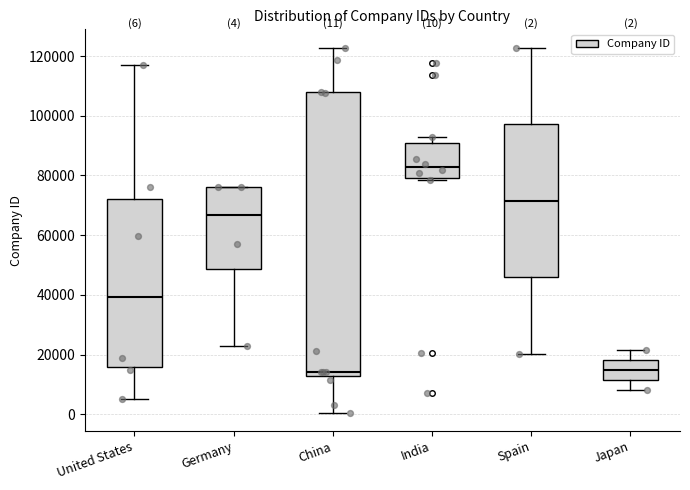

Which box is the tallest, from its lower edge to its upper edge?

China